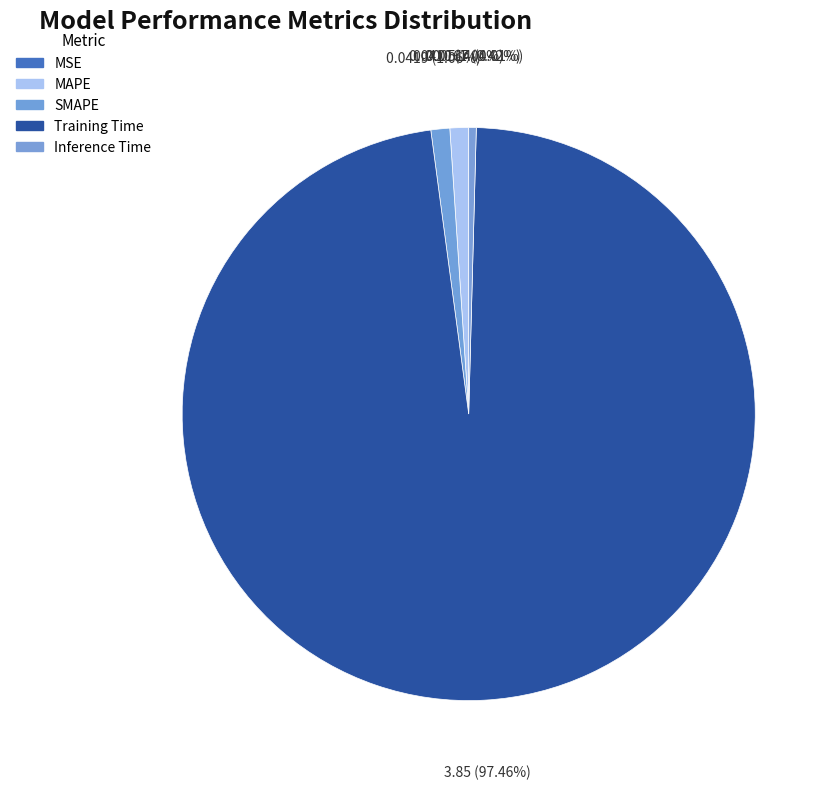

Is the sum of MAPE and Inference Time greater than half?

No